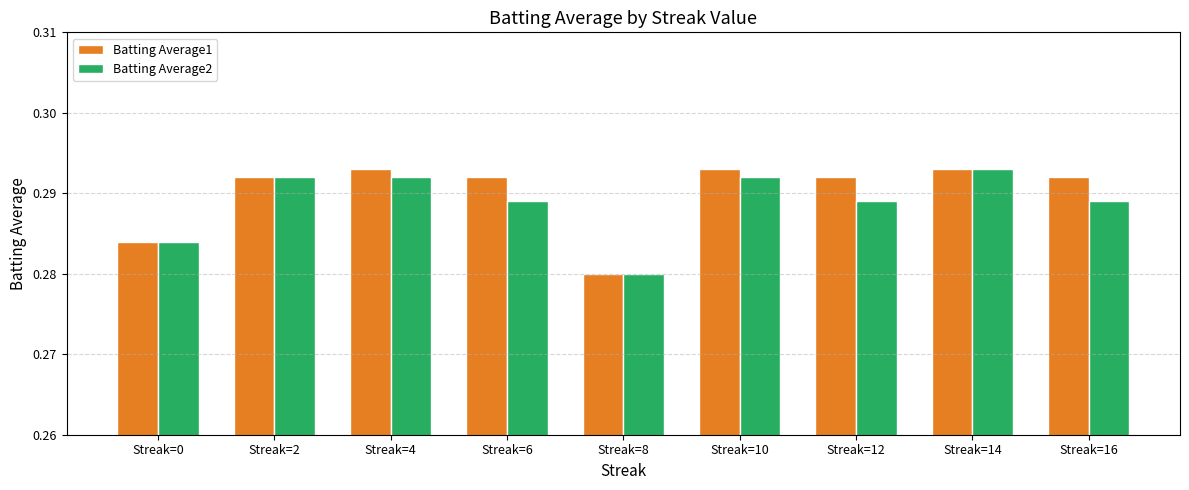

At how many categories does at least one series exceed 0?

9